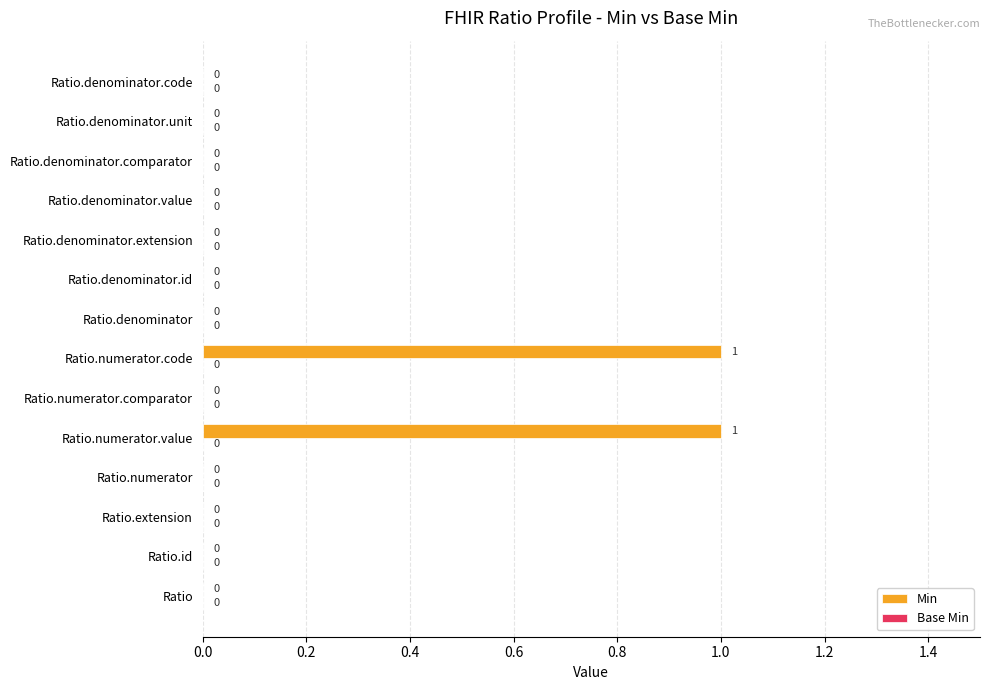

The value at Ratio.denominator is 0. True or false?

True